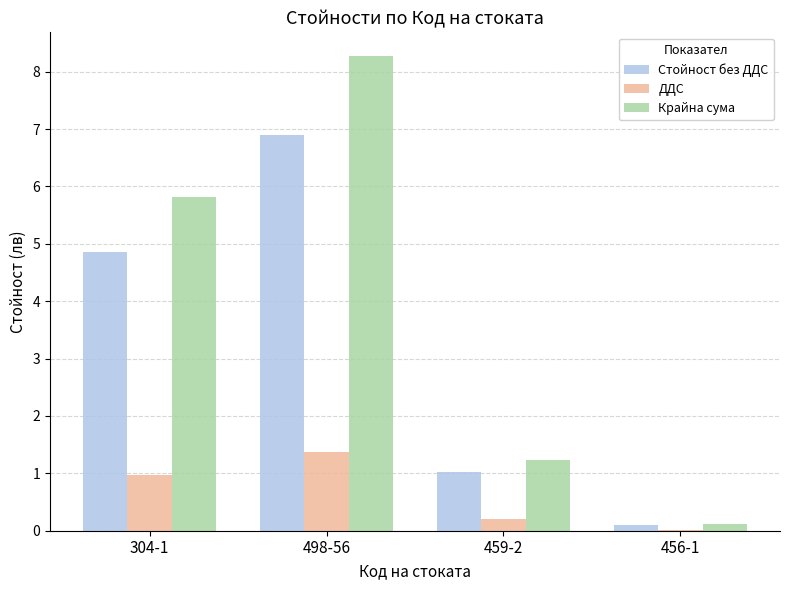

Which series has the largest range (max minus min)?

Крайна сума